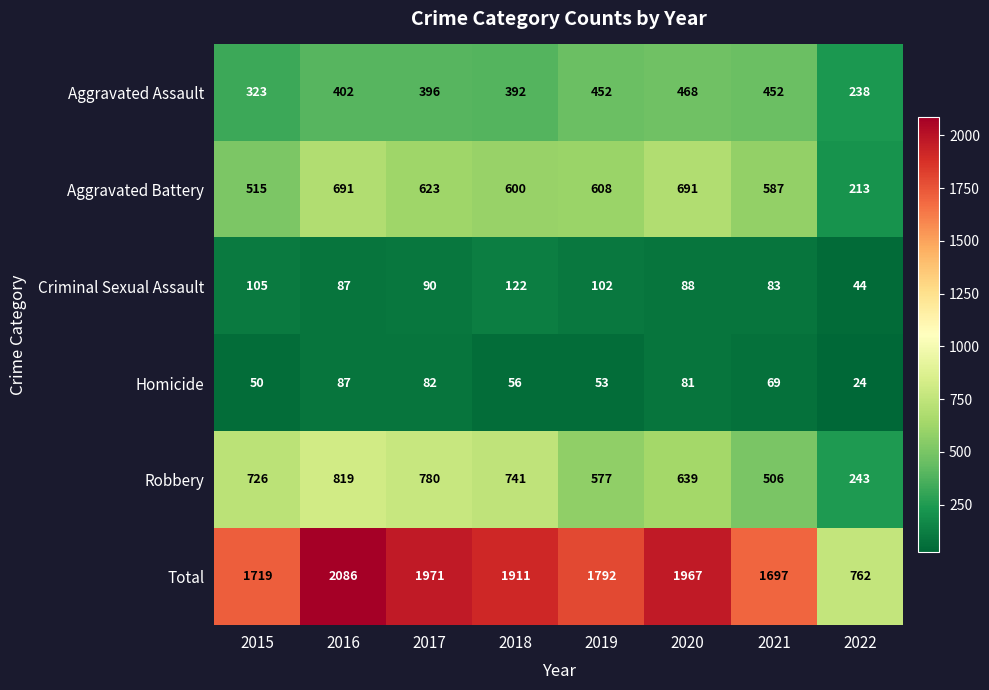

Which label corresponds to the largest value in the chart?

2016